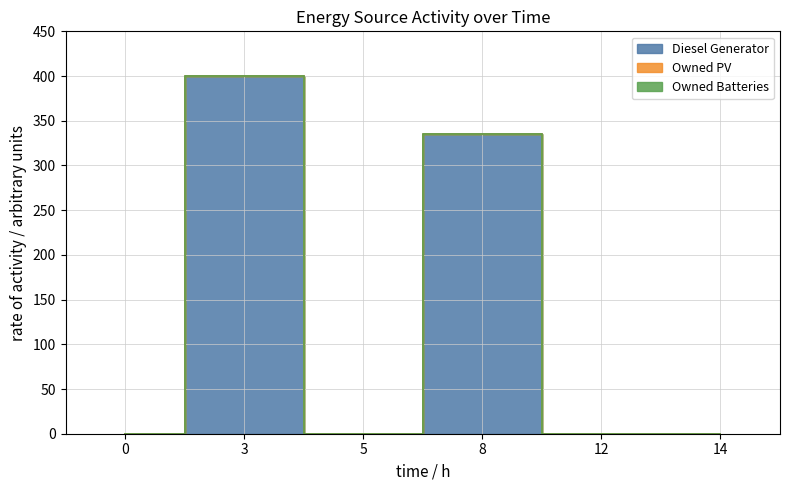

What are all the series names shown in the legend?

Diesel Generator, Owned PV, Owned Batteries